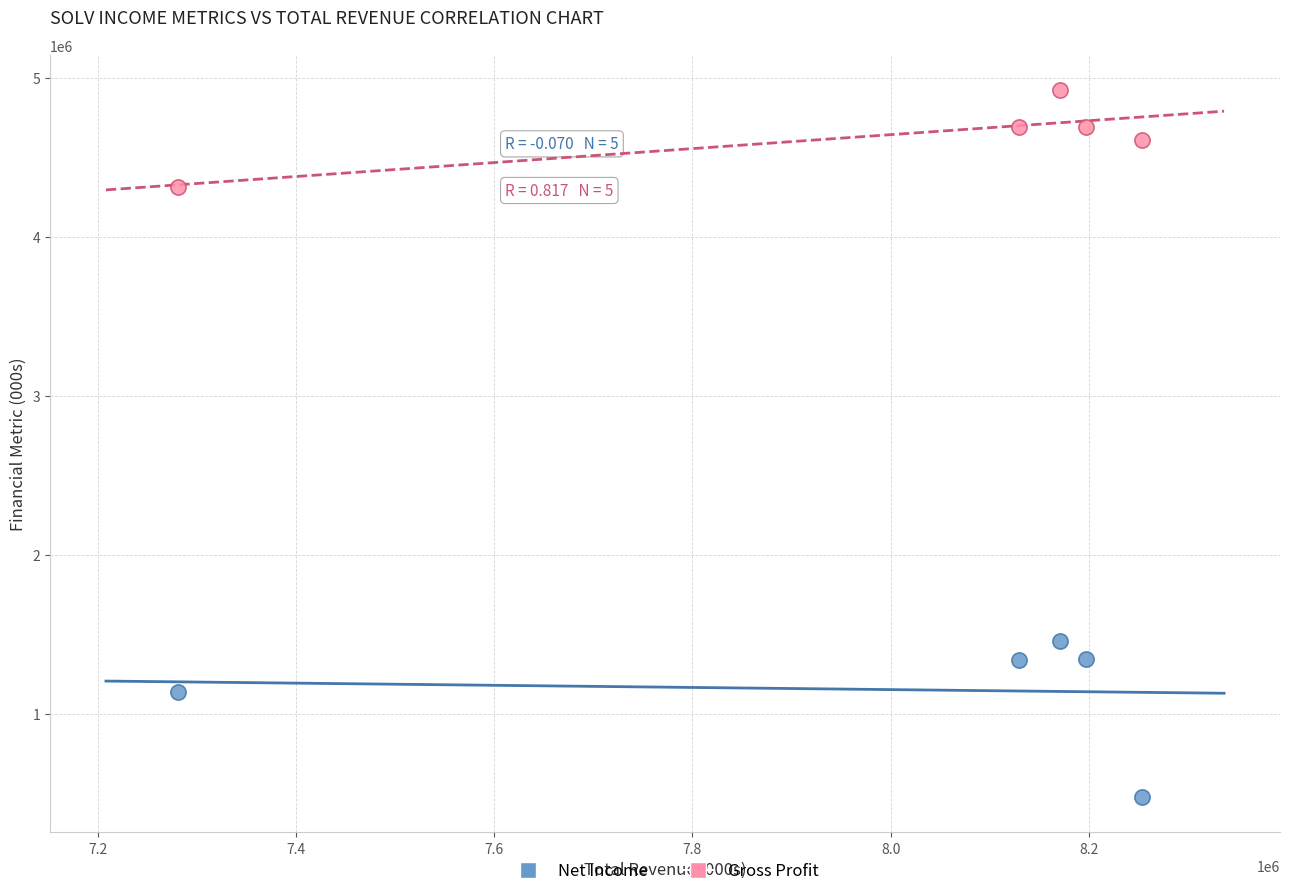

Across all data points, what is the average Y value?

2900400